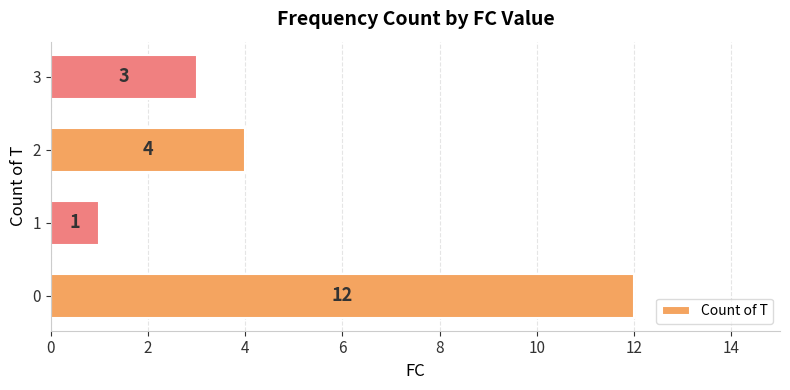

What is the average value?

5